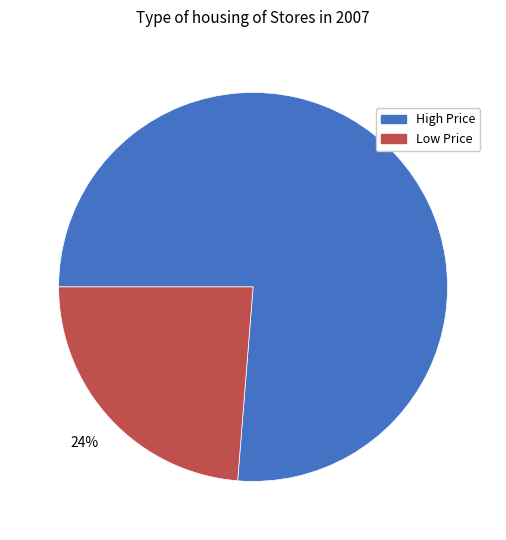

To the nearest percent, what is the average slice percentage?

50%